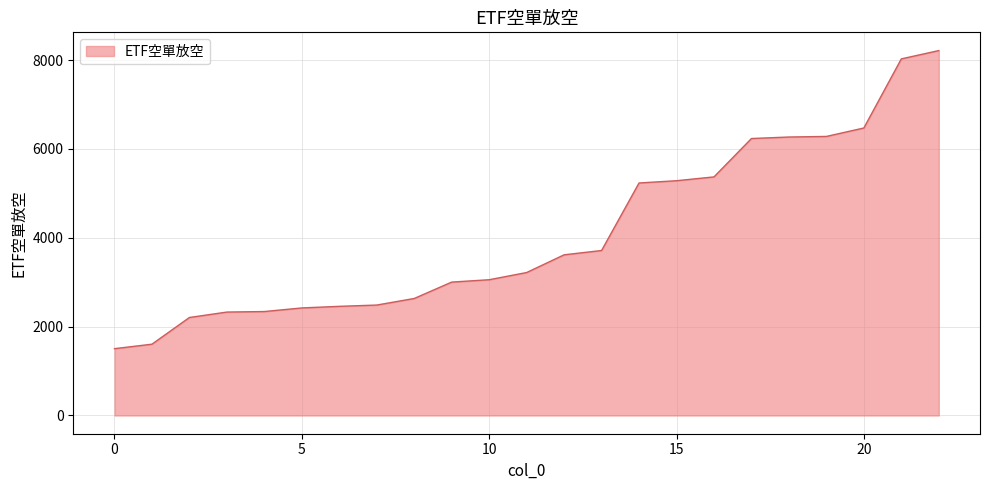

What is the smallest value displayed?

1504